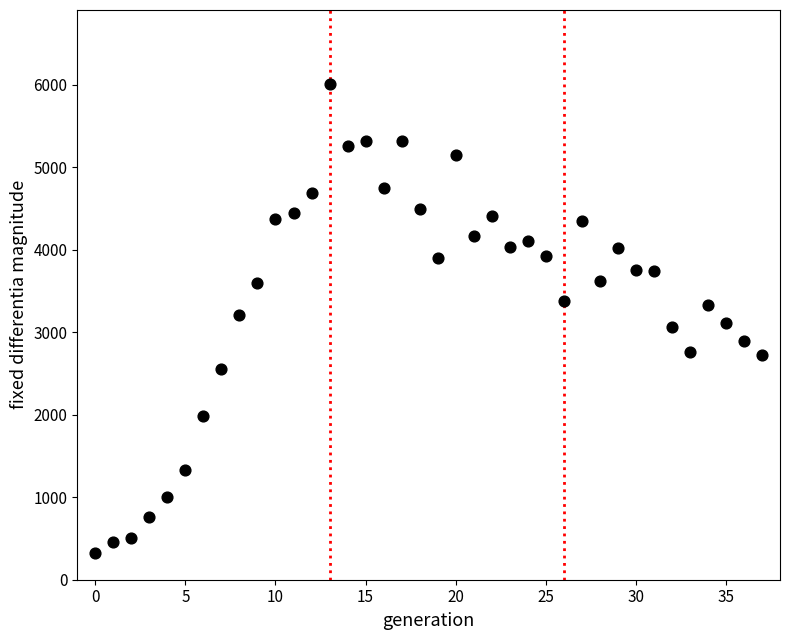

What is the range of Y values (max minus min)?

5680